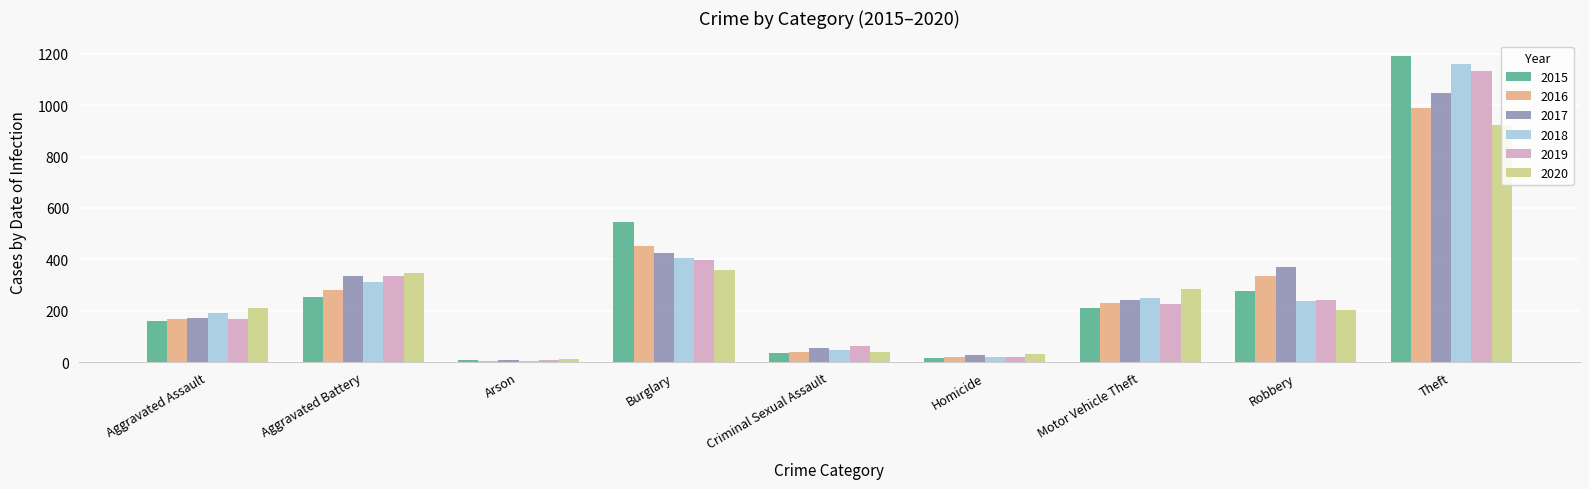

What is the label of the 9th bar from the left?

Theft